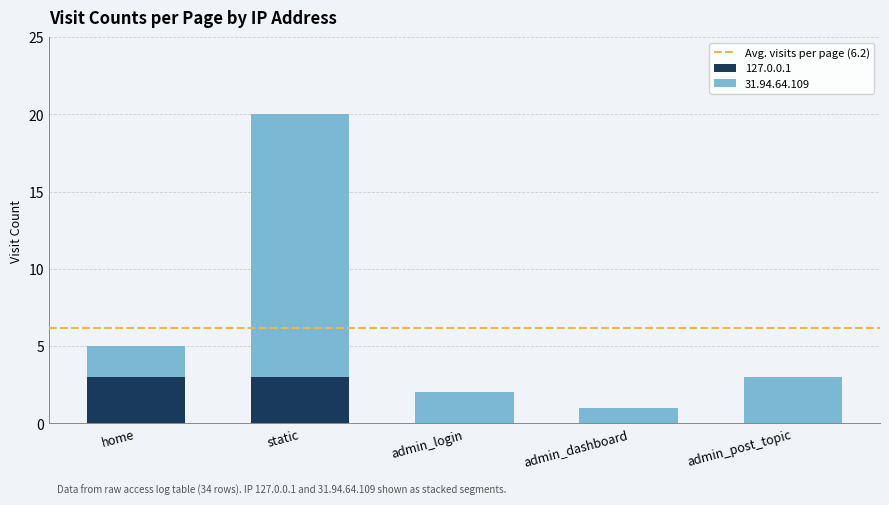

At which category is the sum across all series the highest?

static